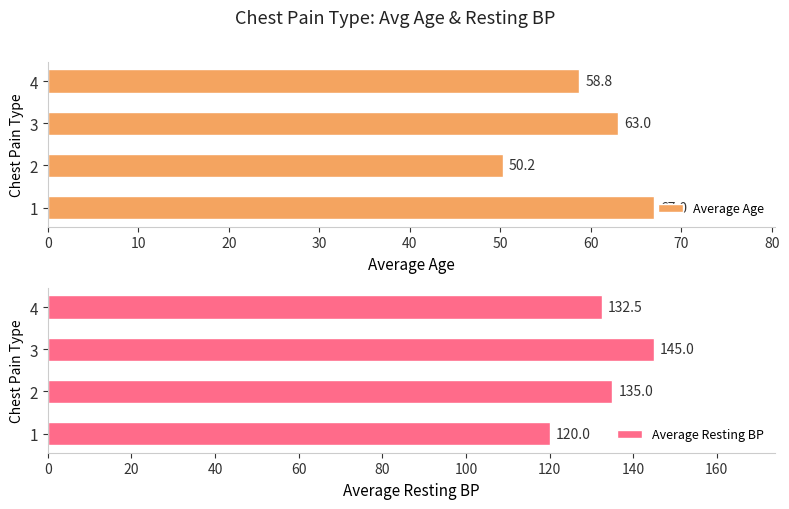

What is the average value of the Average Age series?

59.8